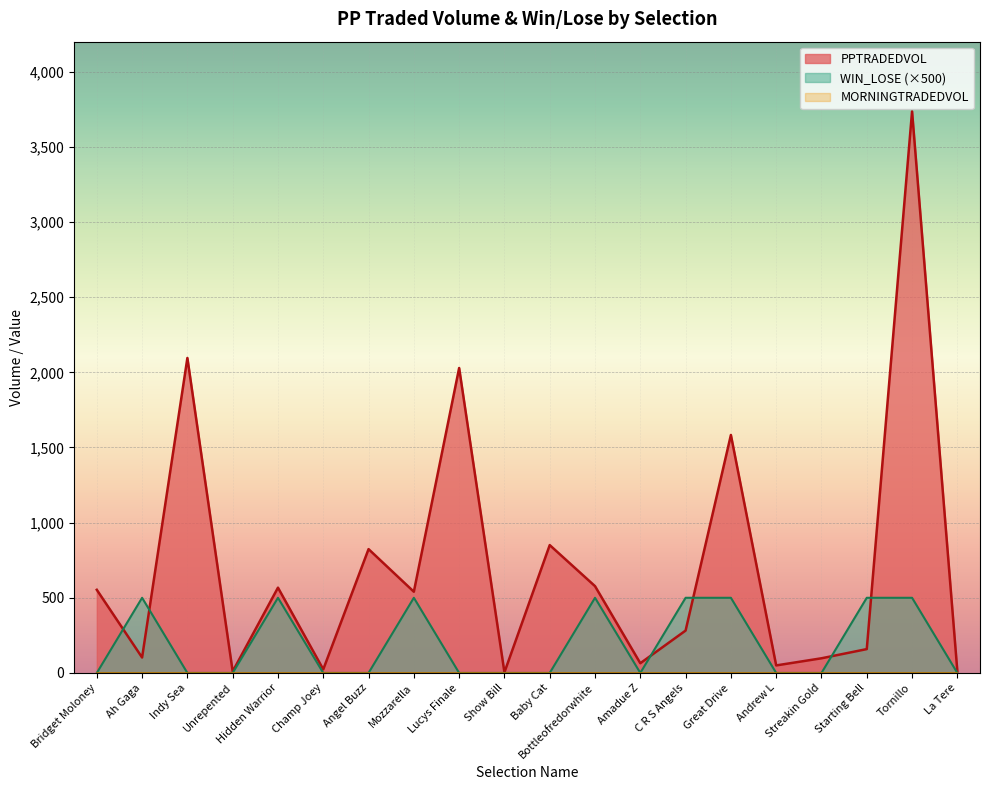

Which series changed the most between Ah Gaga and Mozzarella?

PPTRADEDVOL